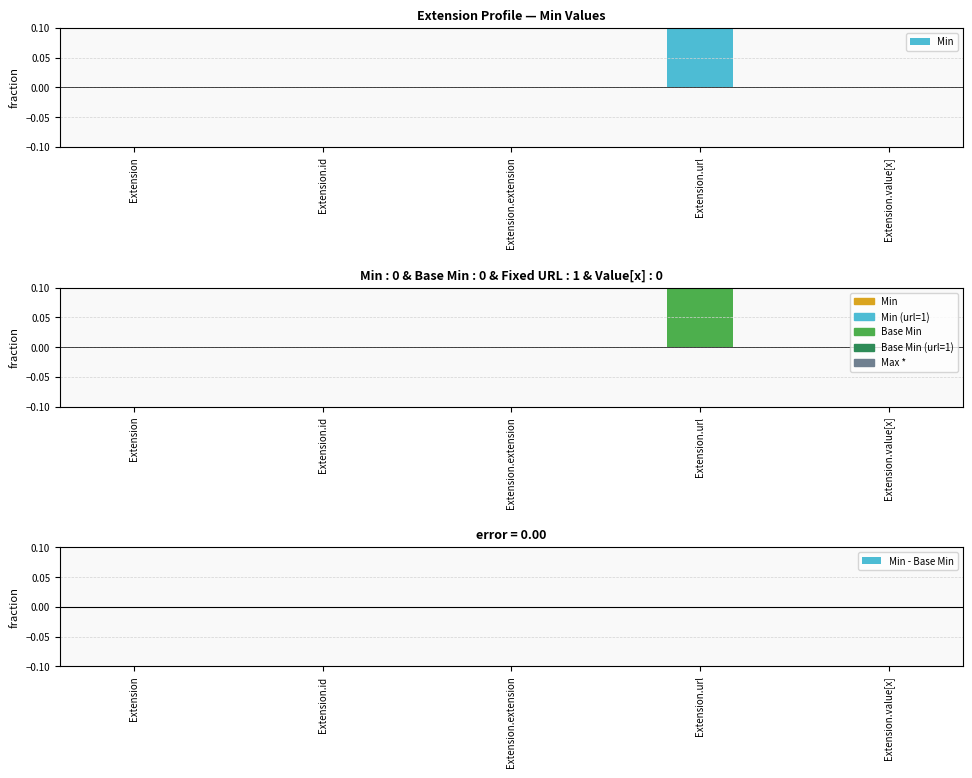

Is the value of Min at Extension.id greater than the value of Min - Base Min at Extension.id?

No